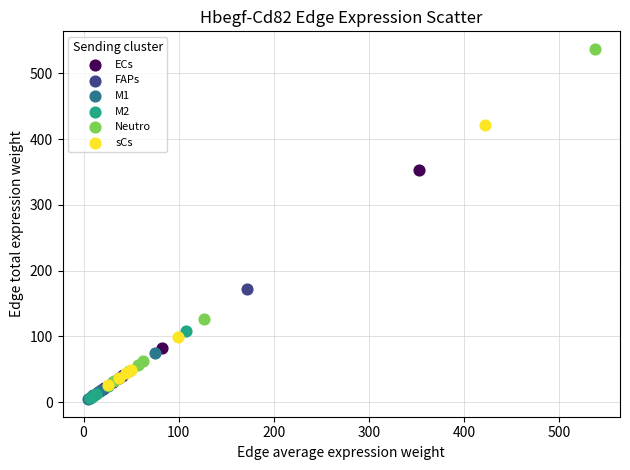

Which series reaches the maximum Y coordinate?

Neutro